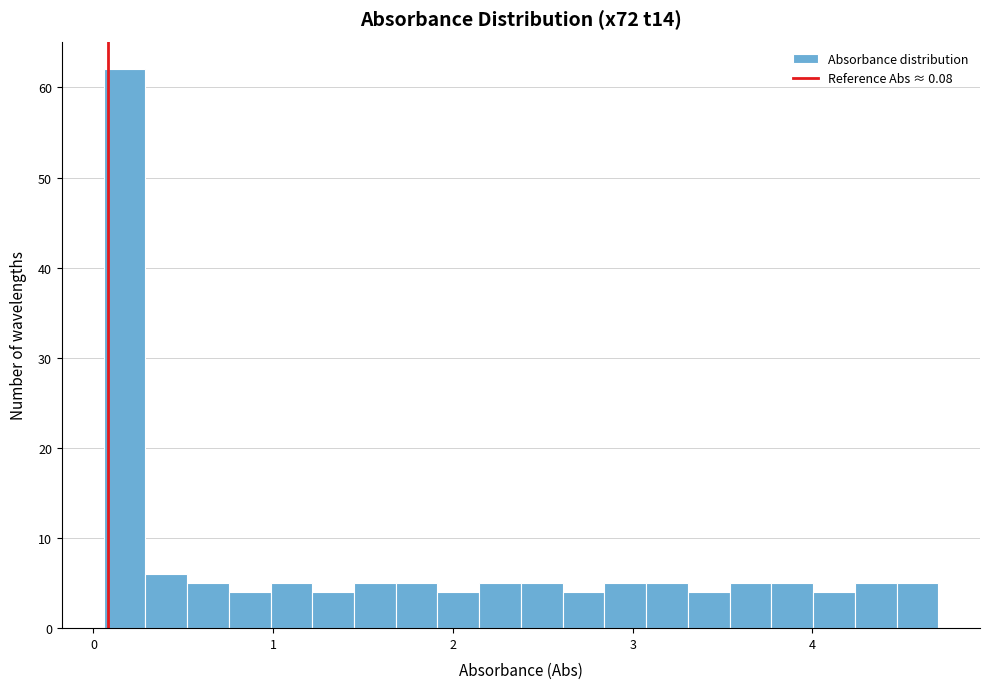

Read against the x-axis, roughly where is the centre of the tallest bar?

0.2